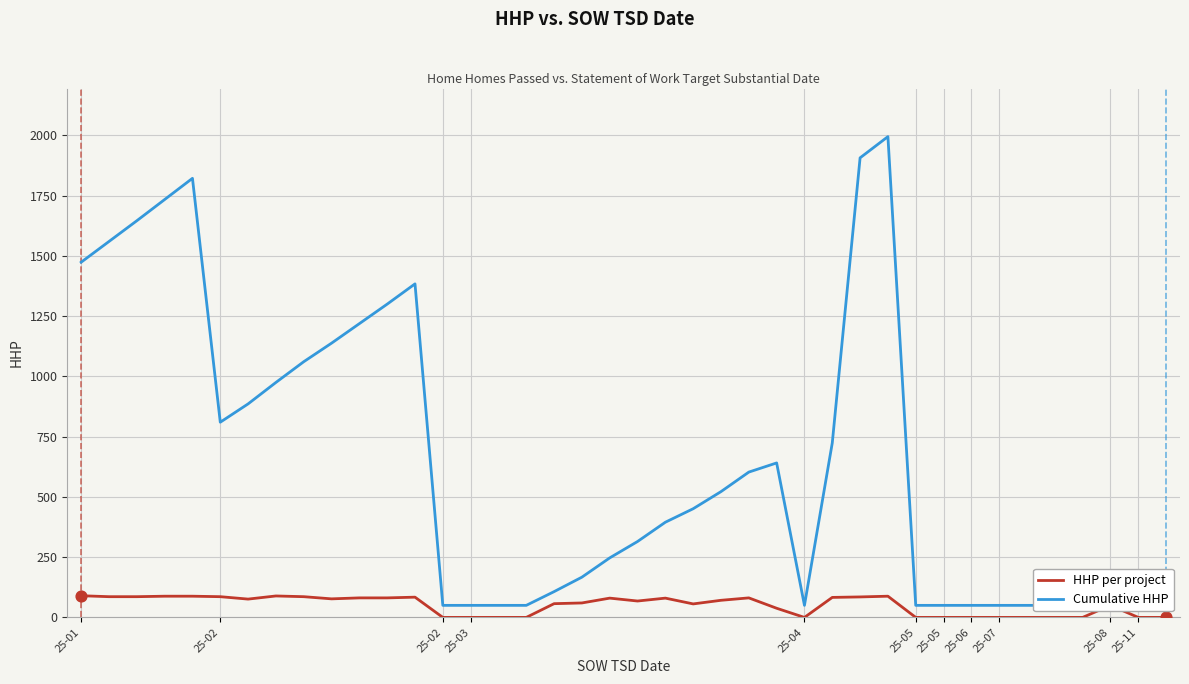

What are all the series names shown in the legend?

HHP per project, Cumulative HHP